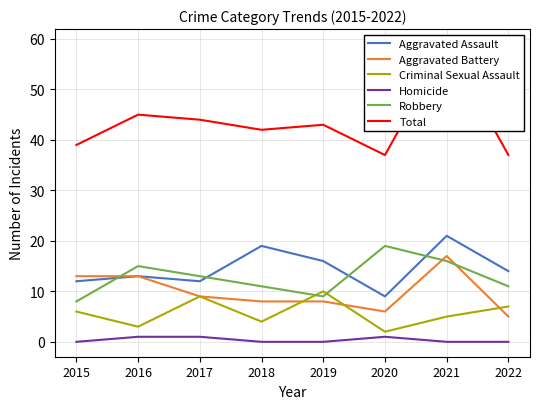

True or false: Homicide has a value of 0 at 2018.

True